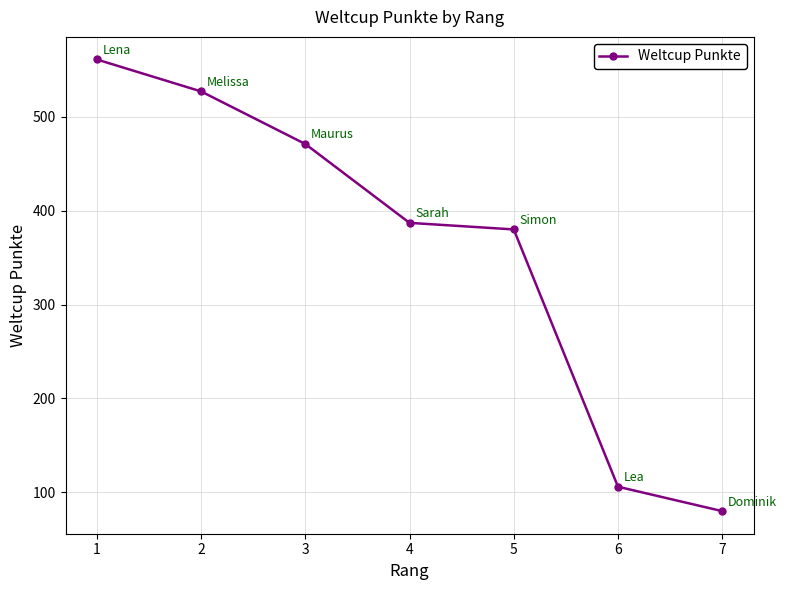

At which category does the chart reach its peak across all series?

1